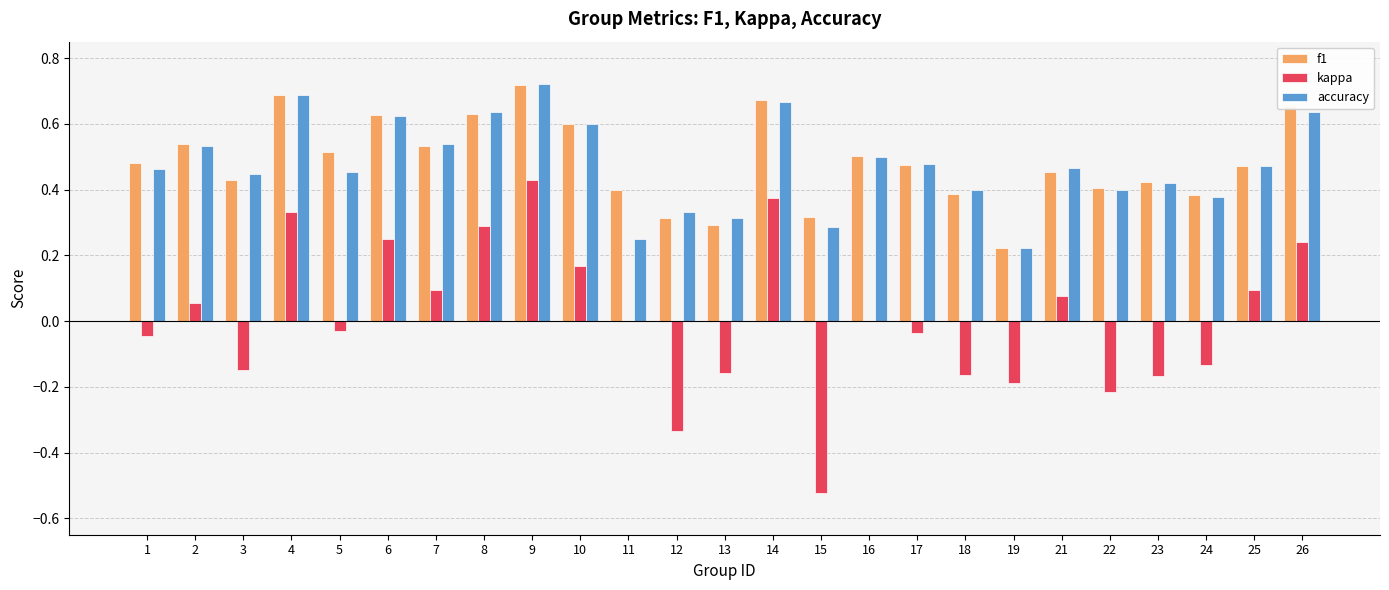

How many categories are shown in the chart?

25